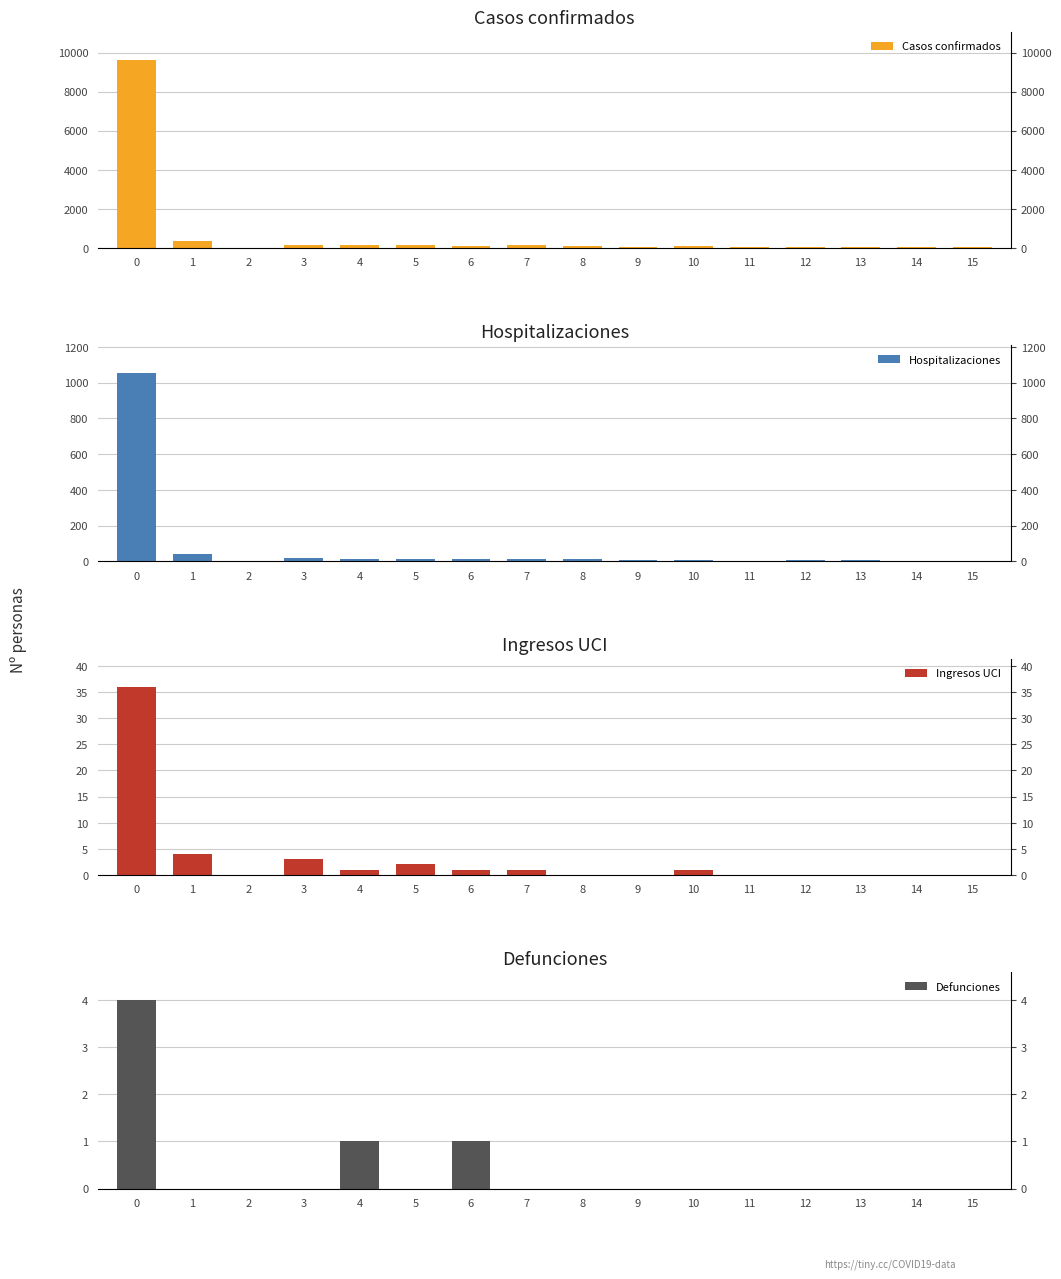

At how many categories does at least one series exceed 7128?

1